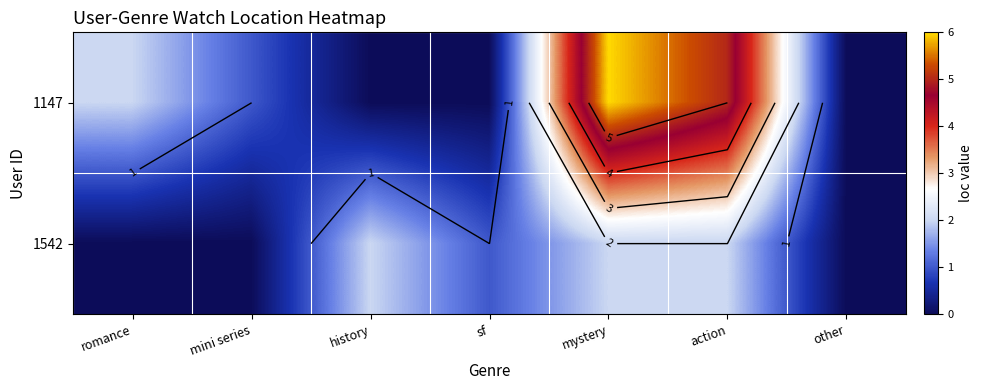

Rank the series by their average value, from lowest to highest.

1542, 1147